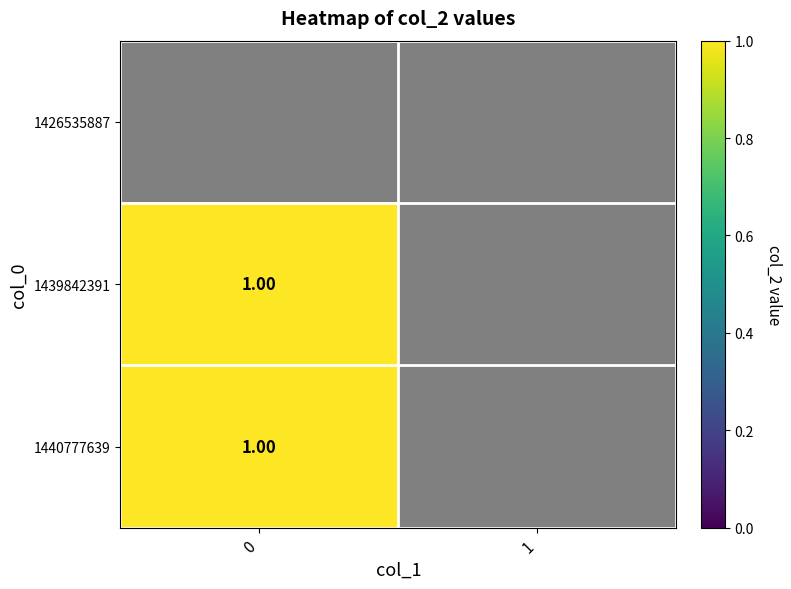

True or false: 1439842391 has a value of 2 at 0.

False